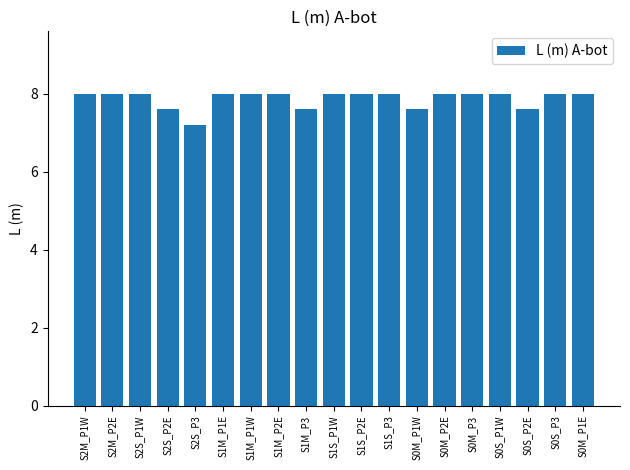

What is the value of the 13th bar from the left?

7.6